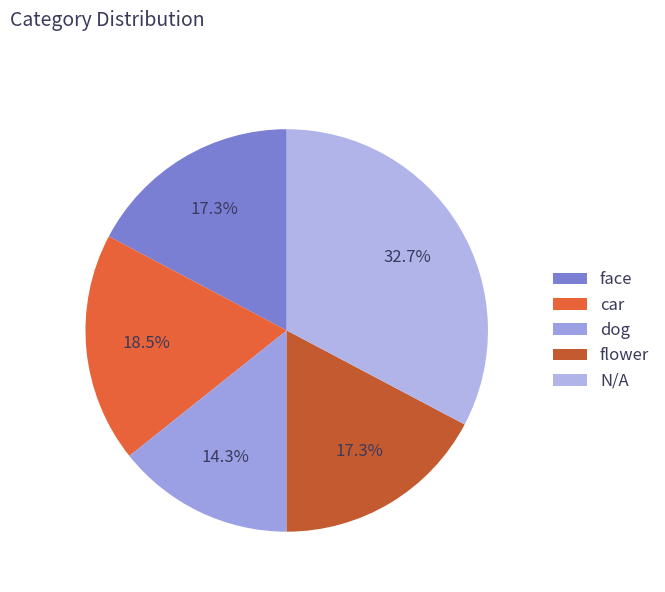

Does dog represent more than half of the total?

No